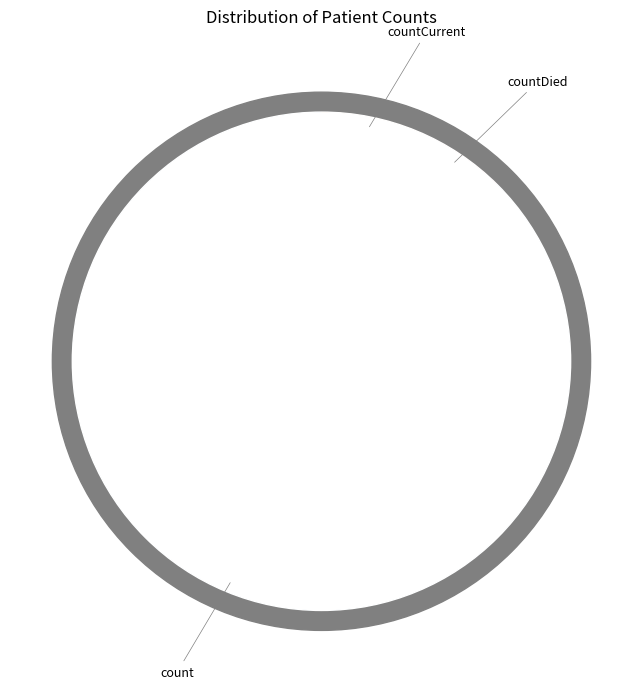

The countCurrent slice represents 17% of the pie. True or false?

False